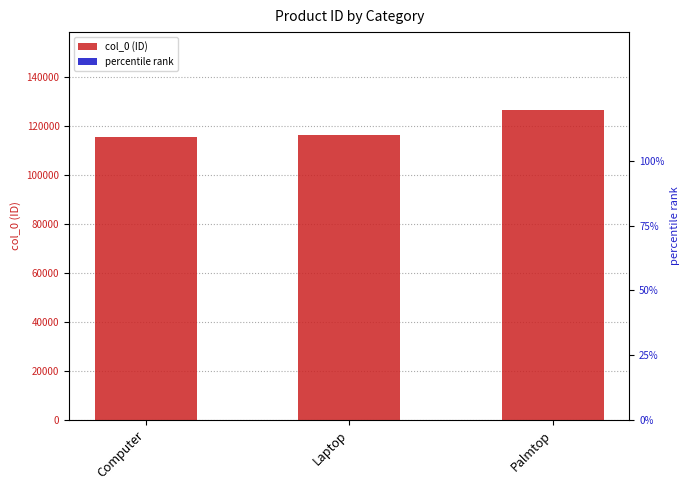

What is the label of the 3rd bar from the left?

Palmtop